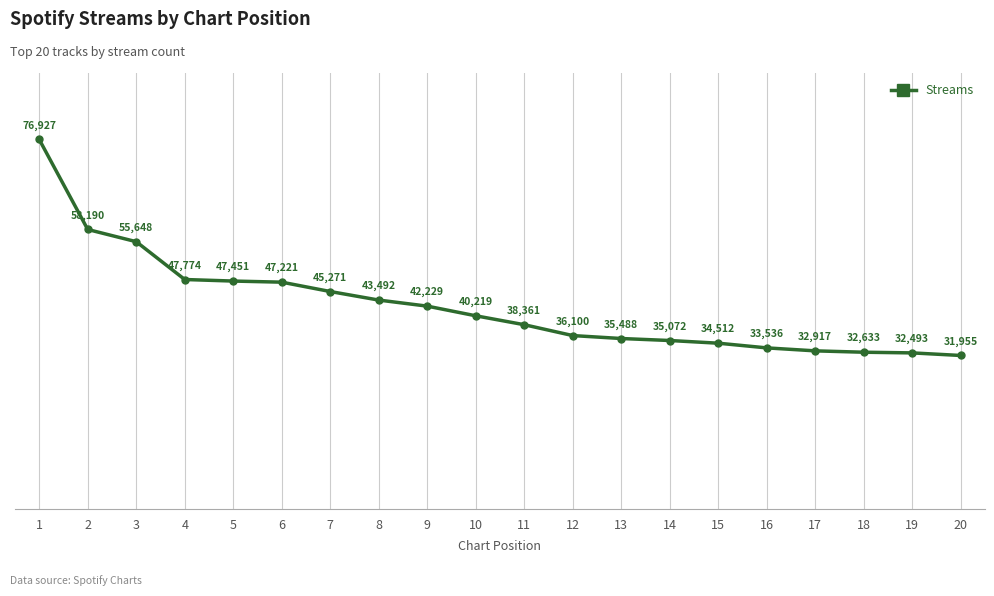

What is the change in value from 1 to 18?

-44294